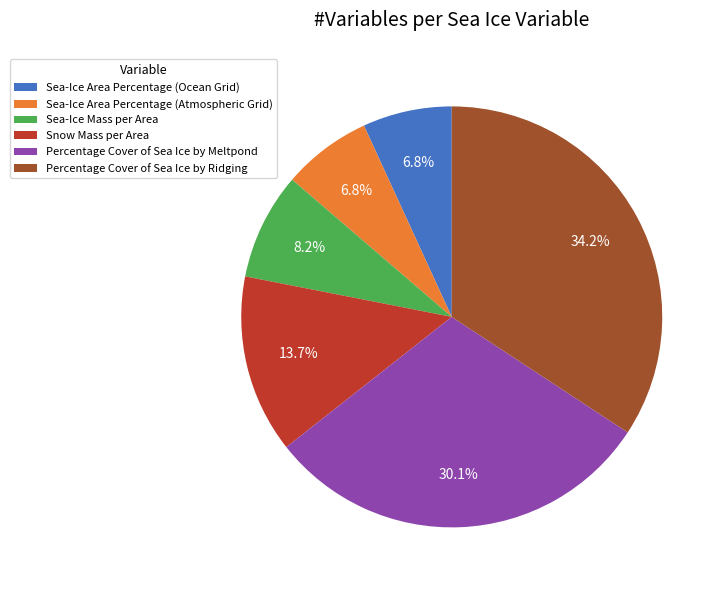

Is Percentage Cover of Sea Ice by Ridging the majority of the pie?

No